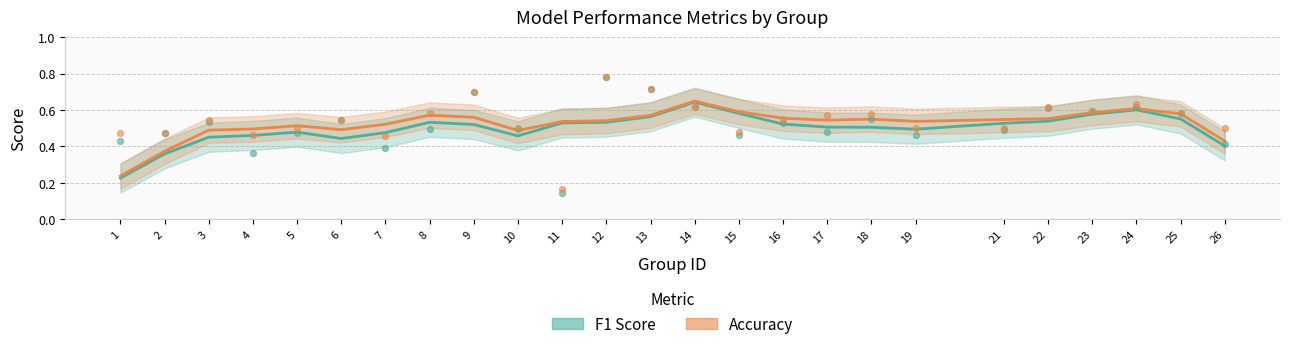

Which series has the largest total across all categories?

accuracy